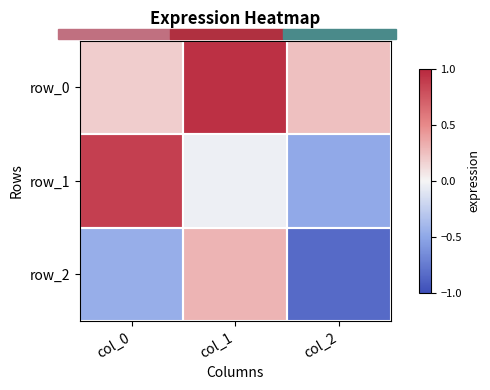

True or false: row_2 has a value of 0.4 at col_1.

False